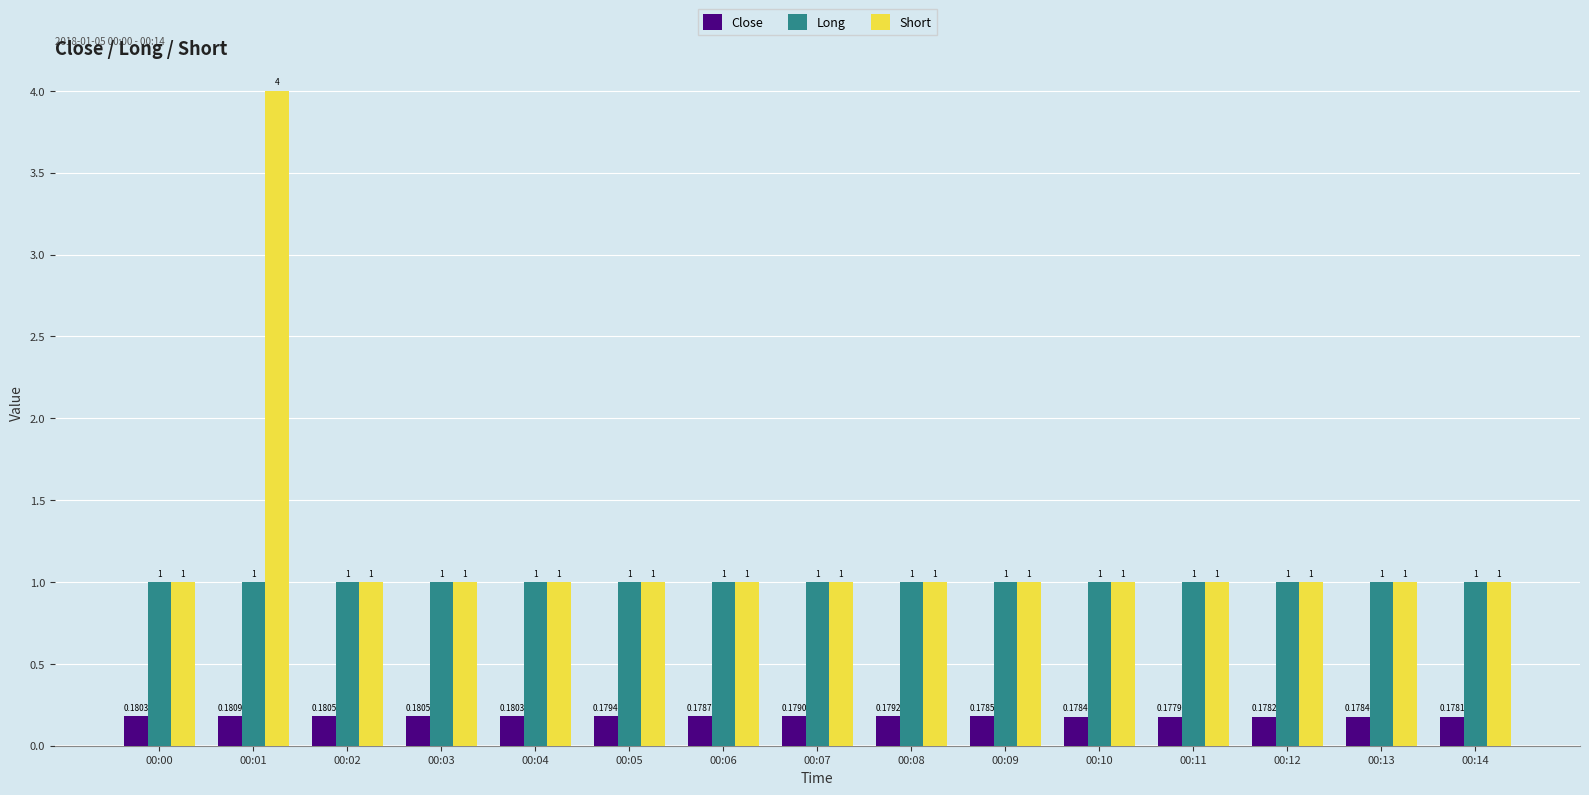

Which series has the largest total across all categories?

Short